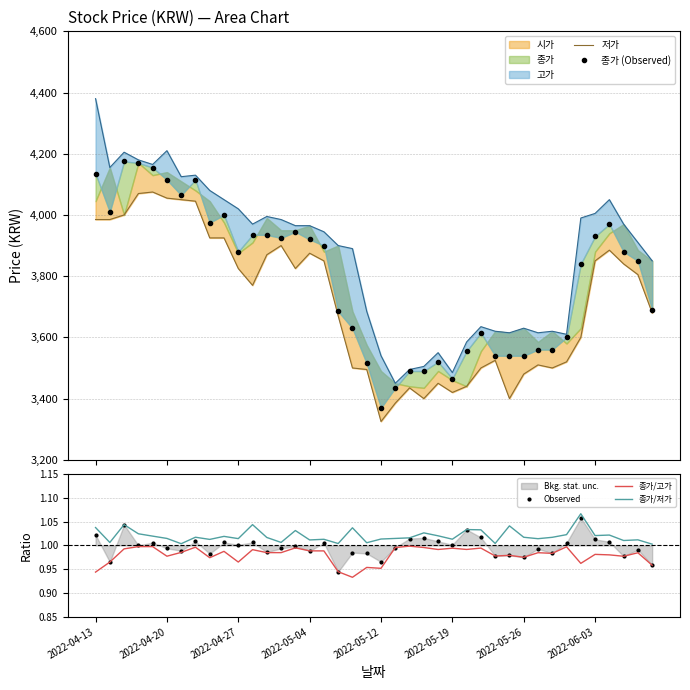

What is the difference between the 저가 values at 39 and 19?

185.0